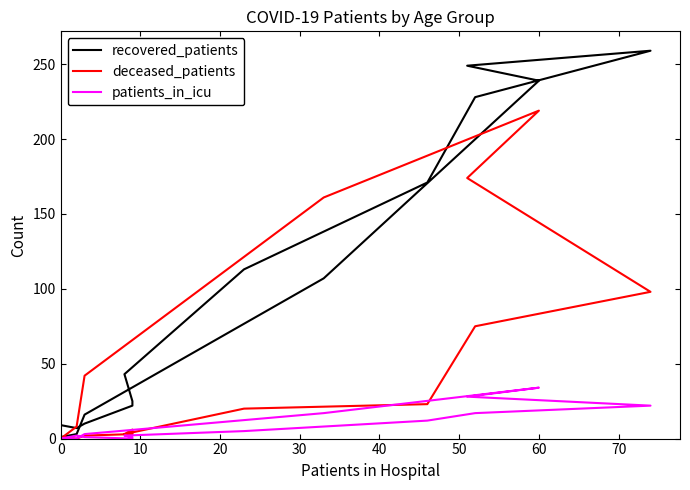

Which series ends up on top after the final intersection of patients_in_icu and deceased_patients?

deceased_patients